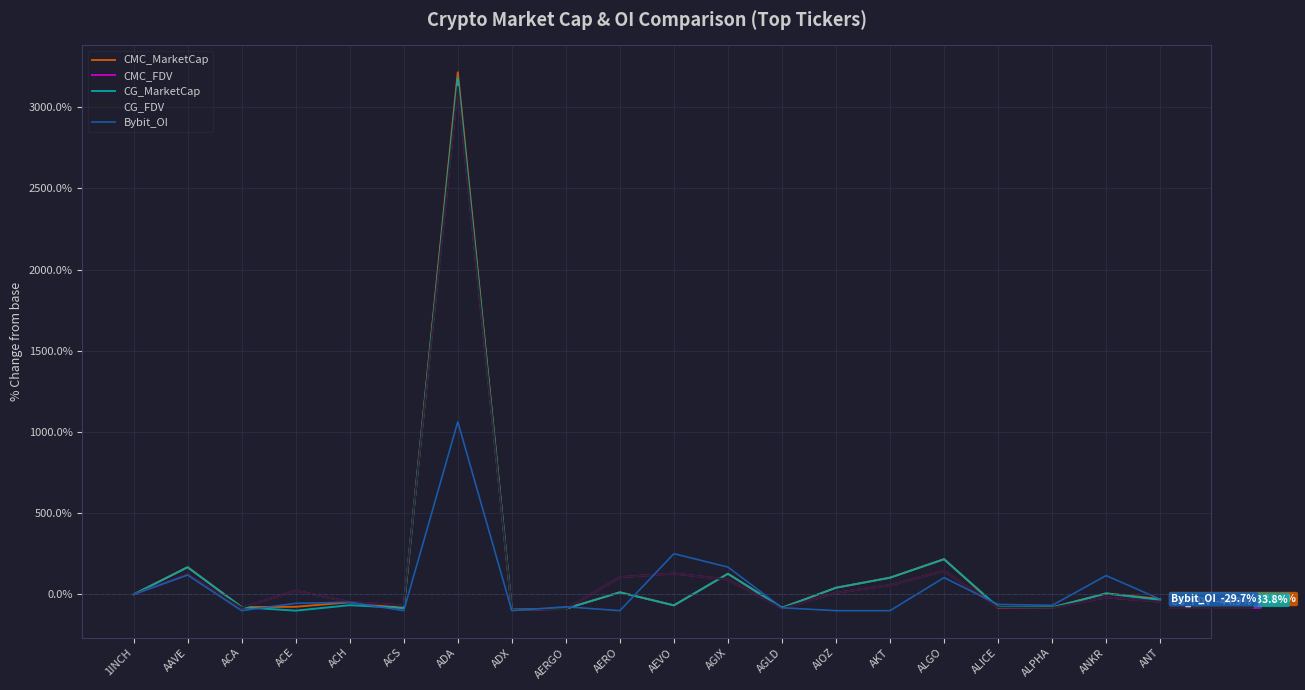

At AERGO, list the series in order from smallest to largest.

CMC_FDV, CG_FDV, CG_MarketCap, CMC_MarketCap, Bybit_OI